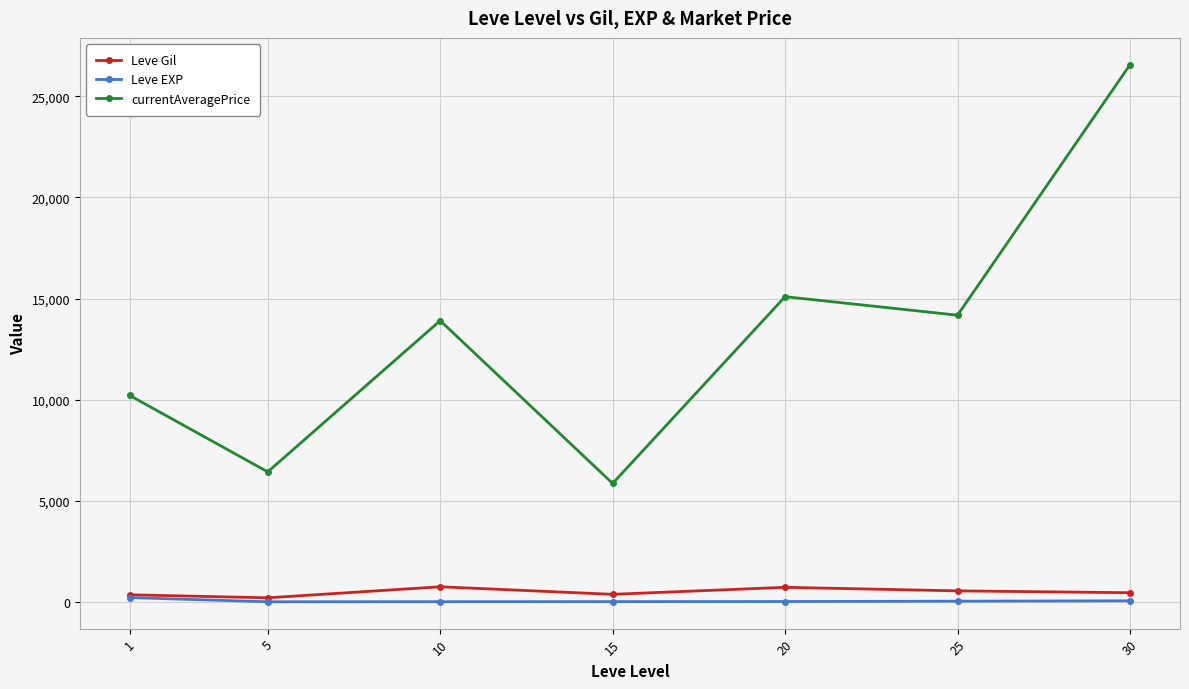

Where is the first local maximum for currentAveragePrice?

10